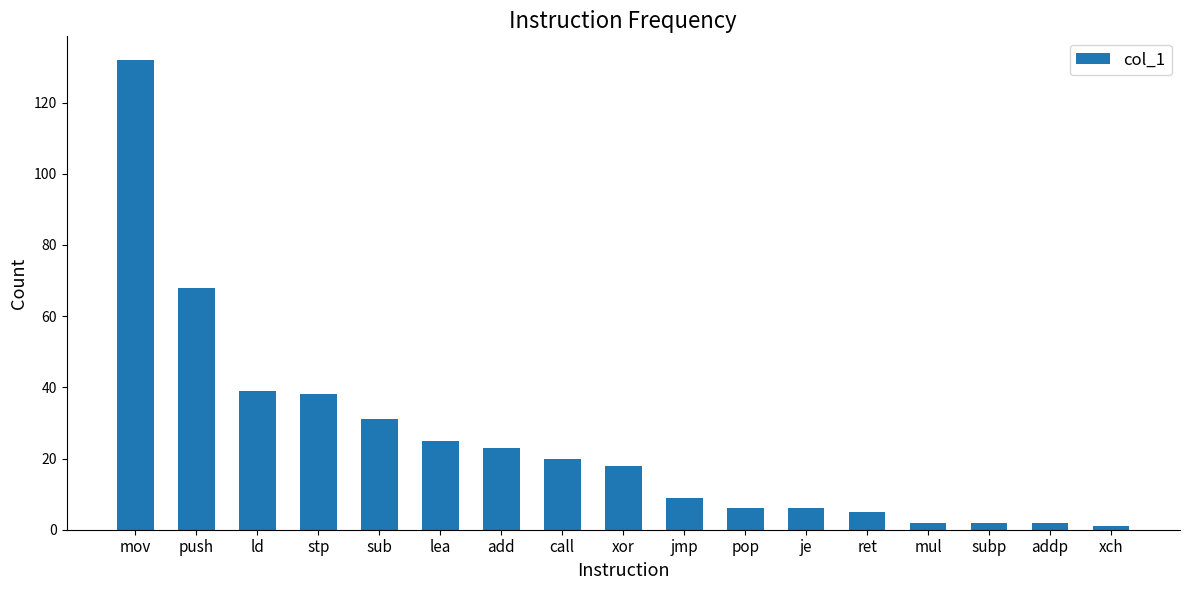

How many series are shown in this chart?

1